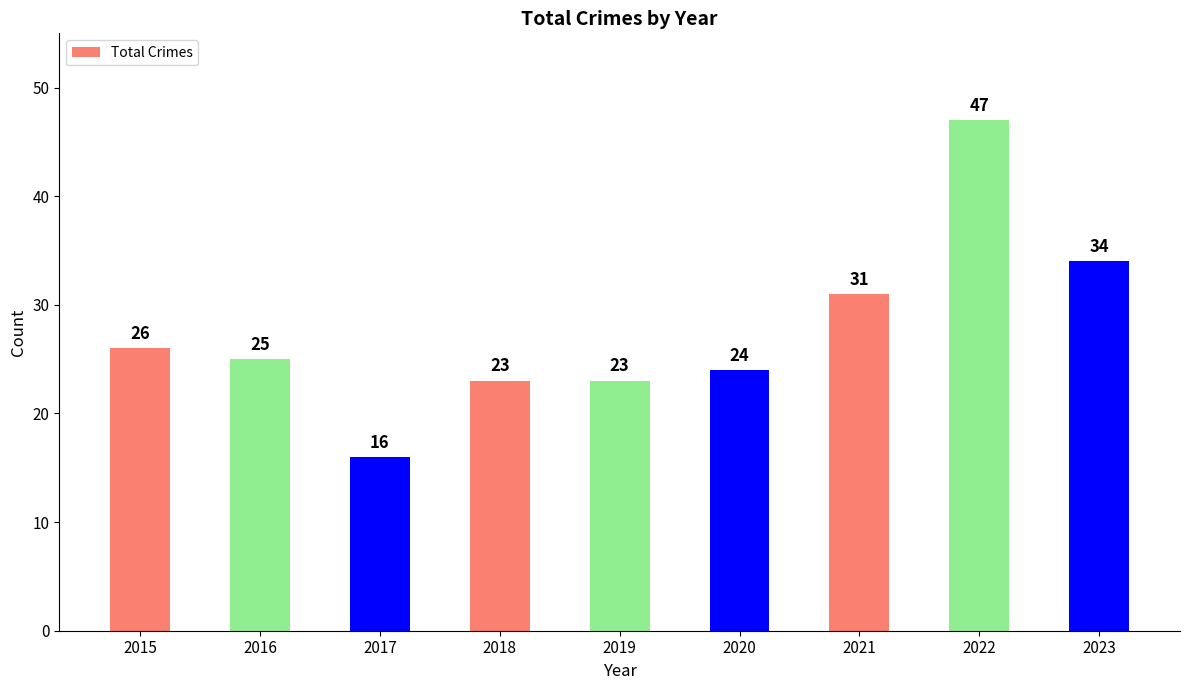

What is the difference between the values at 2015 and 2018?

3